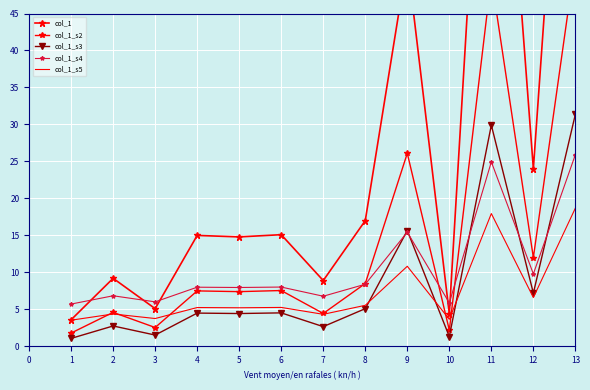

Is the value of col_1_s3 at 6 greater than the value of col_1_s4 at 4?

No